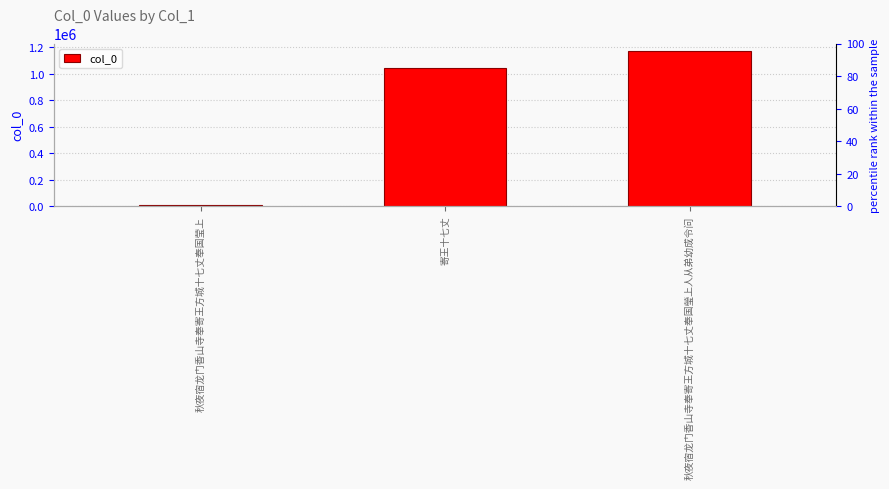

Between 寄王十七丈 and 秋夜宿龙门香山寺奉寄王方城十七丈奉国瑩上人从弟幼成令问, which is larger?

秋夜宿龙门香山寺奉寄王方城十七丈奉国瑩上人从弟幼成令问